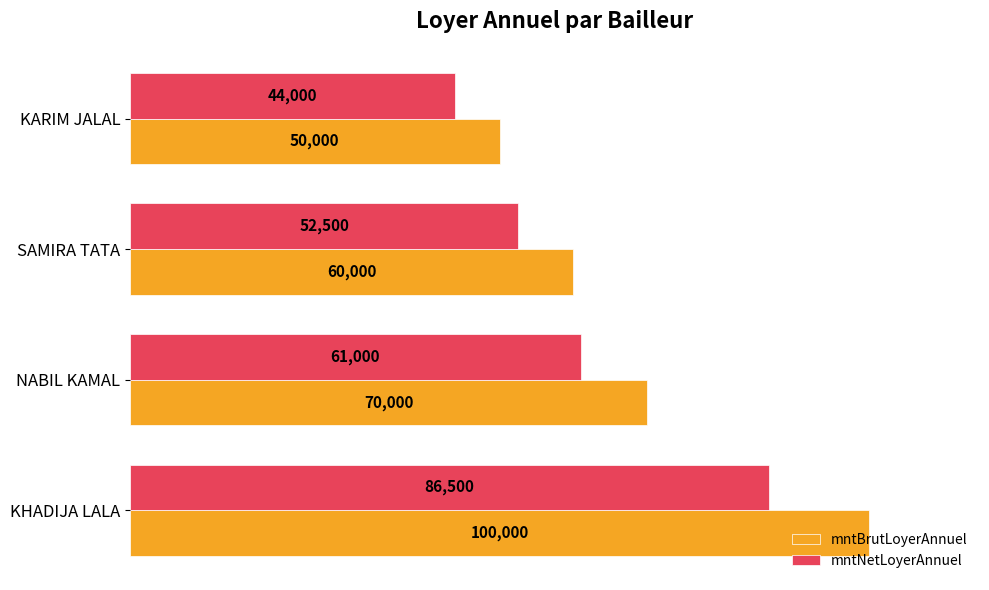

List the labels in order of mntBrutLoyerAnnuel value, smallest first.

KARIM JALAL, SAMIRA TATA, NABIL KAMAL, KHADIJA LALA